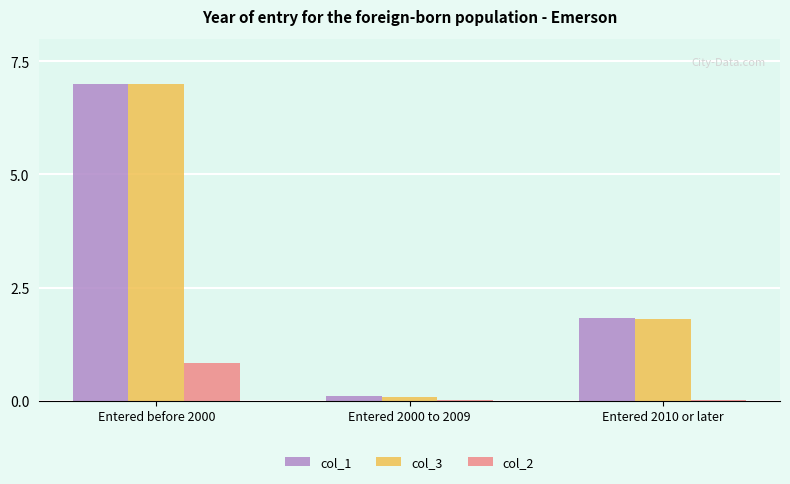

What is the sum of the col_1 values at Entered 2010 or later and Entered before 2000?

8.8